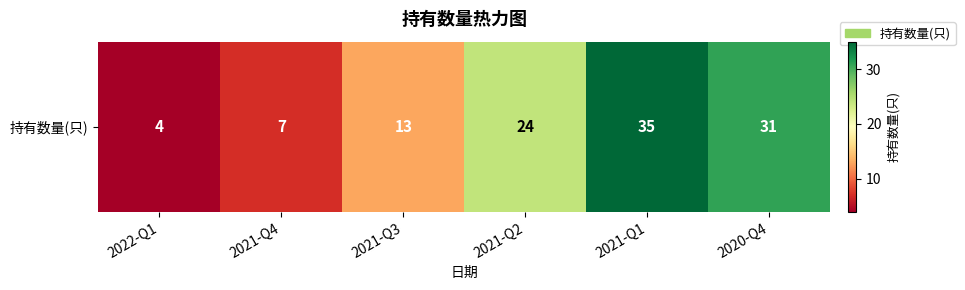

What is the difference between the maximum and minimum values?

31